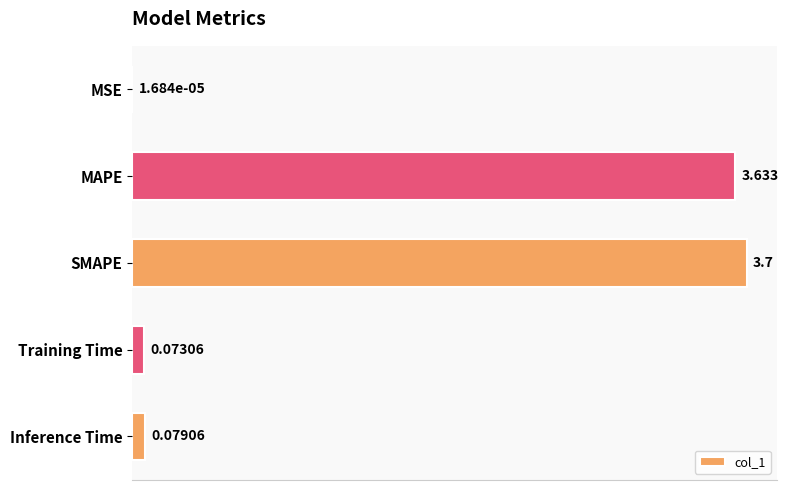

At which label is the value closest to 1?

Inference Time